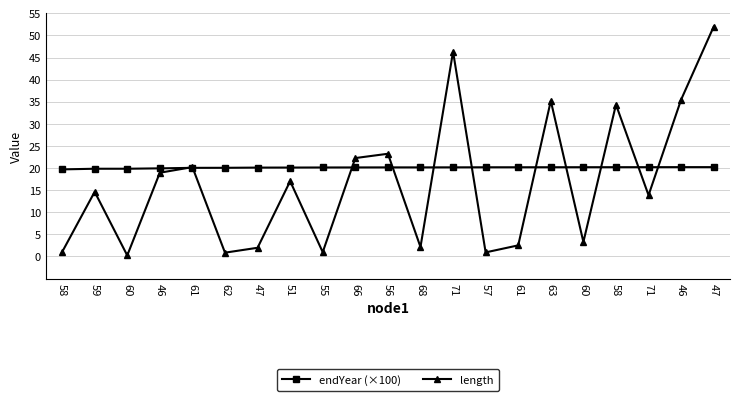

What is the difference between the second highest and minimum values in the endYear (×100) series?

0.5